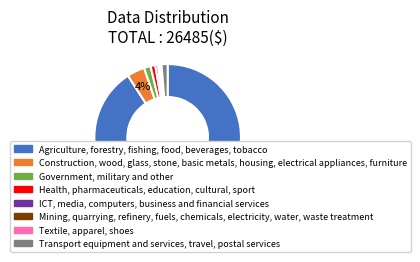

How many slices are in this pie chart?

8